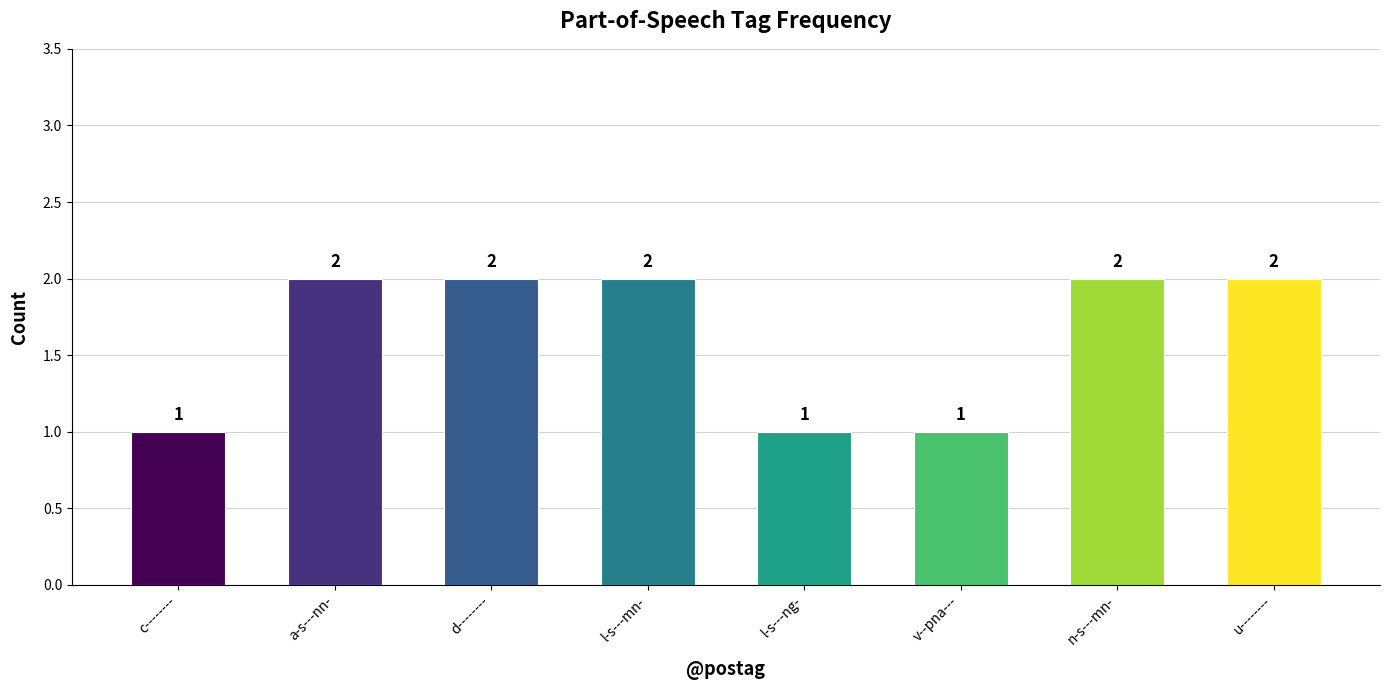

What is the change in value from d-------- to v--pna---?

-1